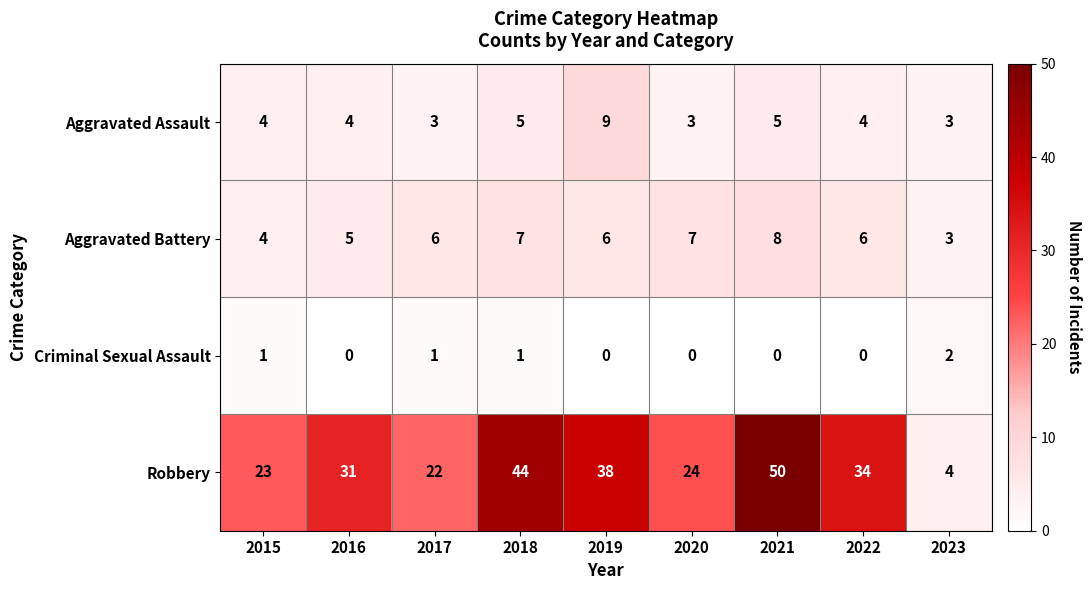

At which category is the sum across all series the highest?

2021